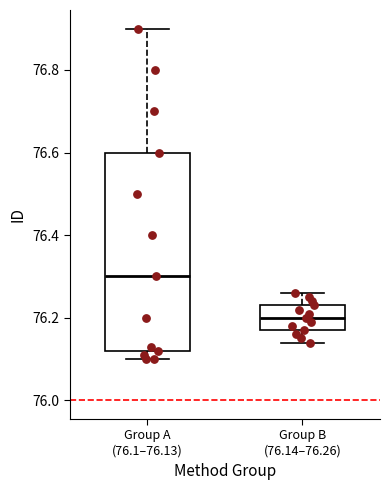

Comparing the boxes themselves (not the whiskers), which one is the tallest?

Group A (76.1–76.13)